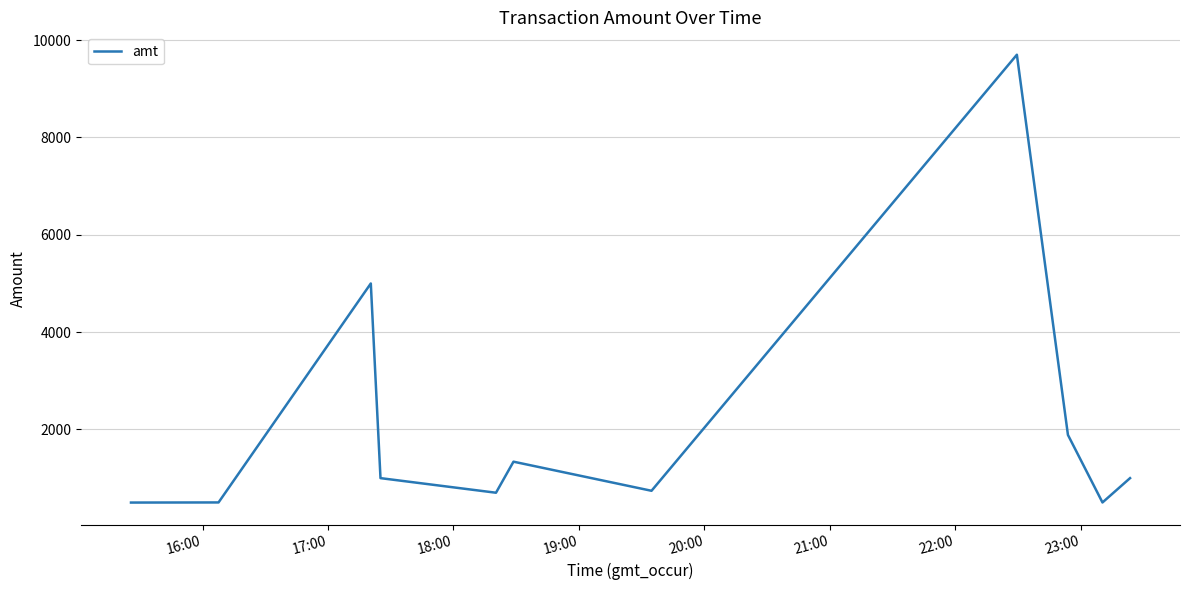

What is the smallest value displayed?

498.0